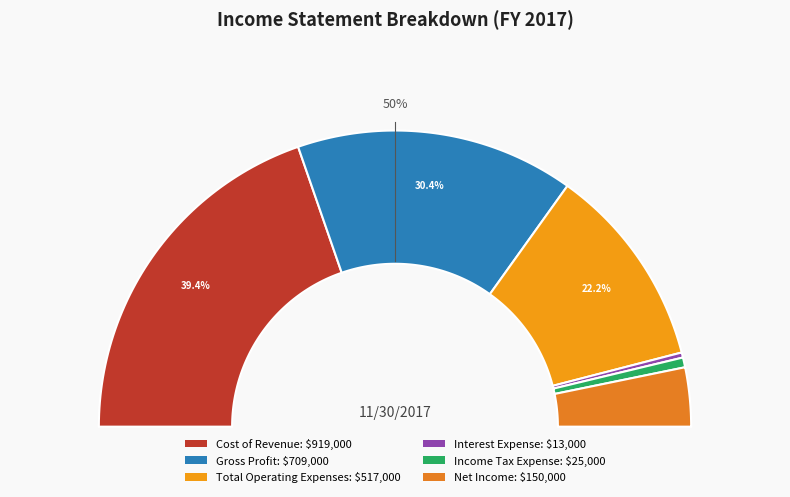

To the nearest percent, what is the average slice percentage?

17%